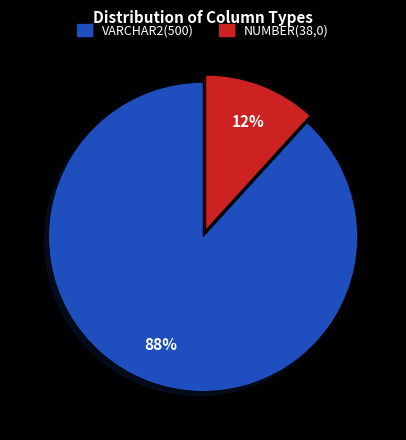

Rank the categories by value from lowest to highest.

NUMBER(38,0), VARCHAR2(500)